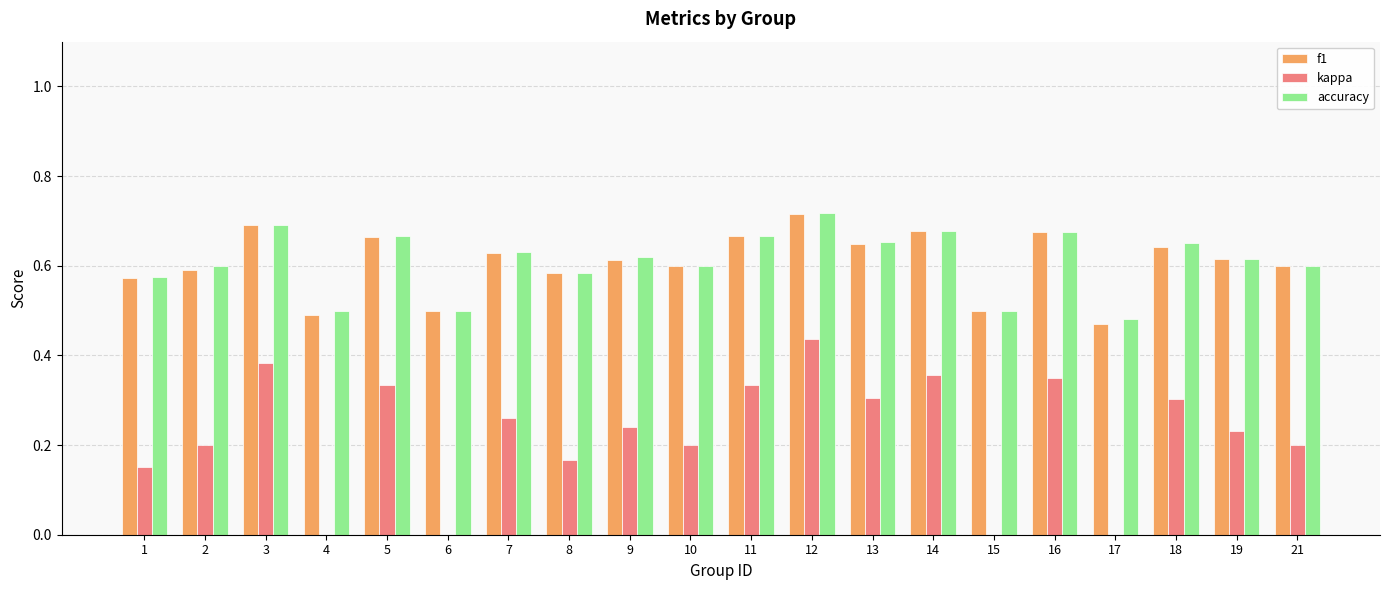

Which series has the largest total across all categories?

accuracy